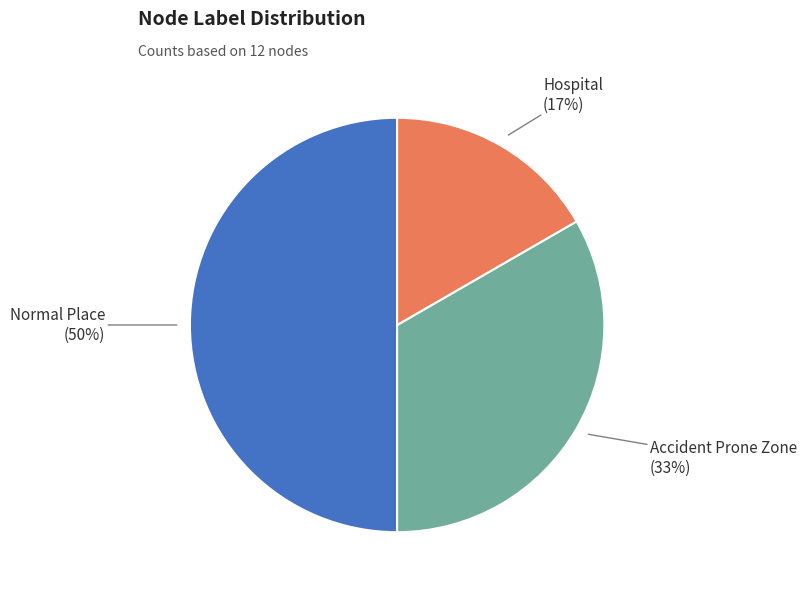

What is the smallest slice in the pie chart?

Hospital